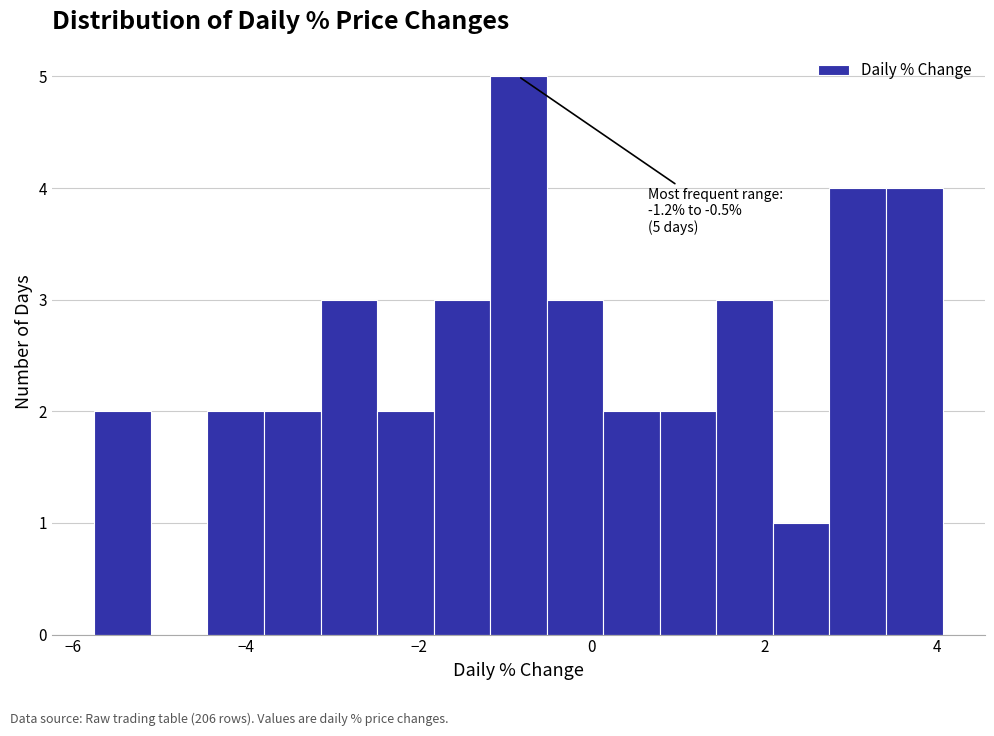

Read against the x-axis, roughly where is the centre of the tallest bar?

-0.8